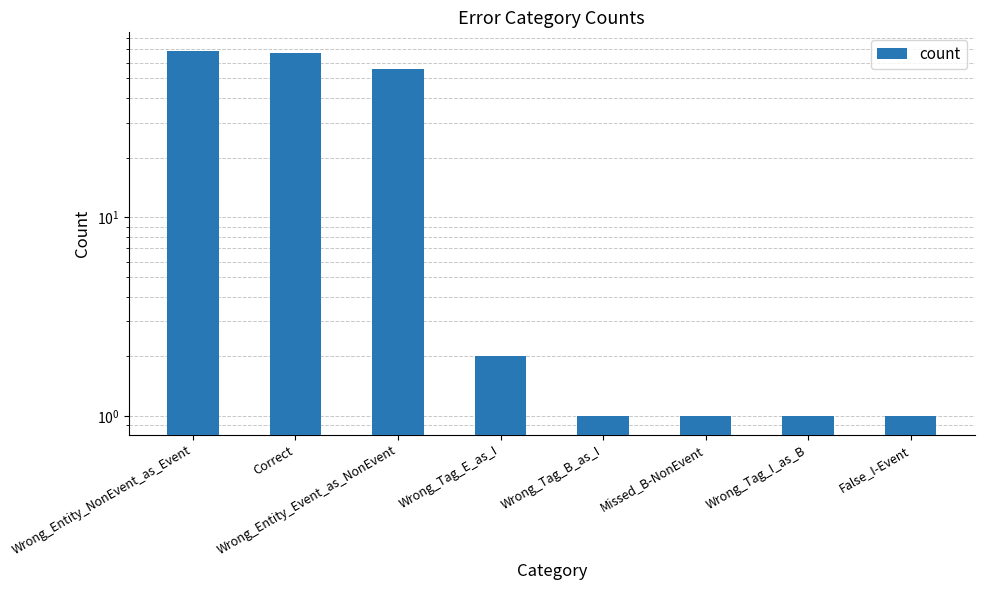

Are the bars horizontal?

No